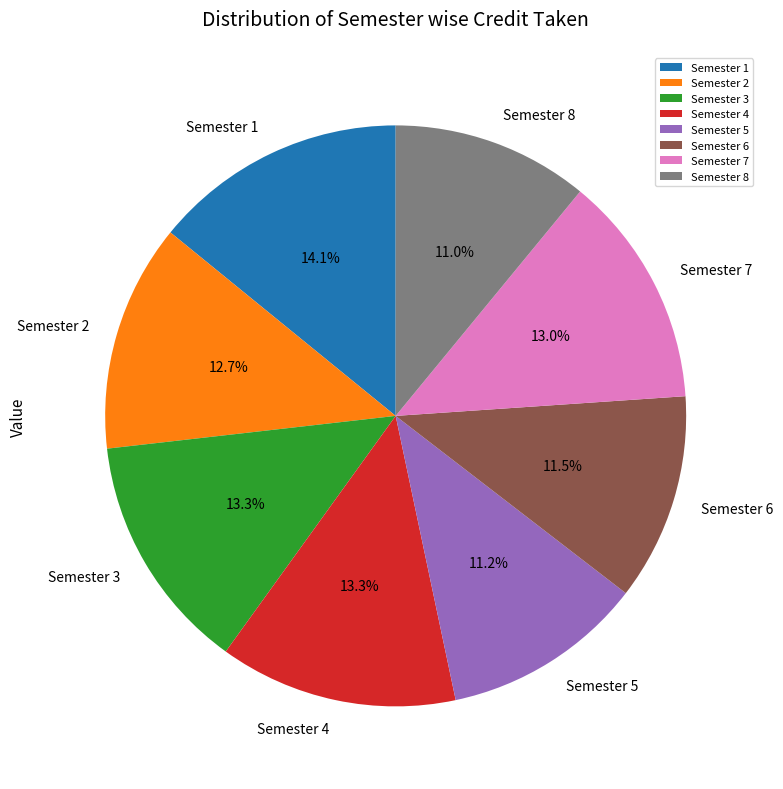

What percentage do Semester 6 and Semester 3 together represent?

24.8%